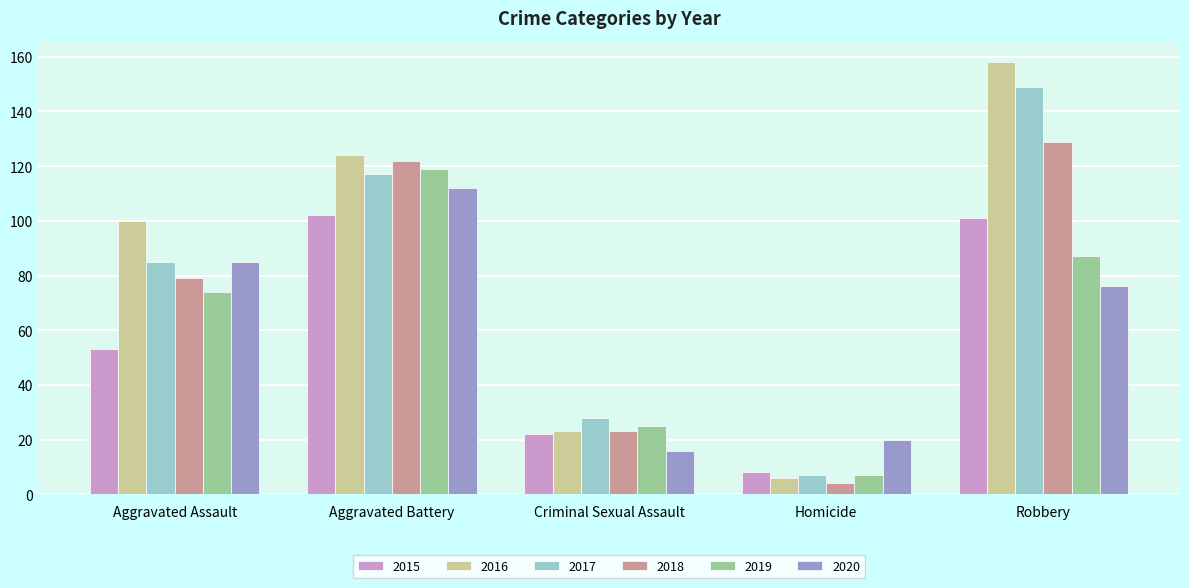

What value does the 2020 series have at Homicide?

20